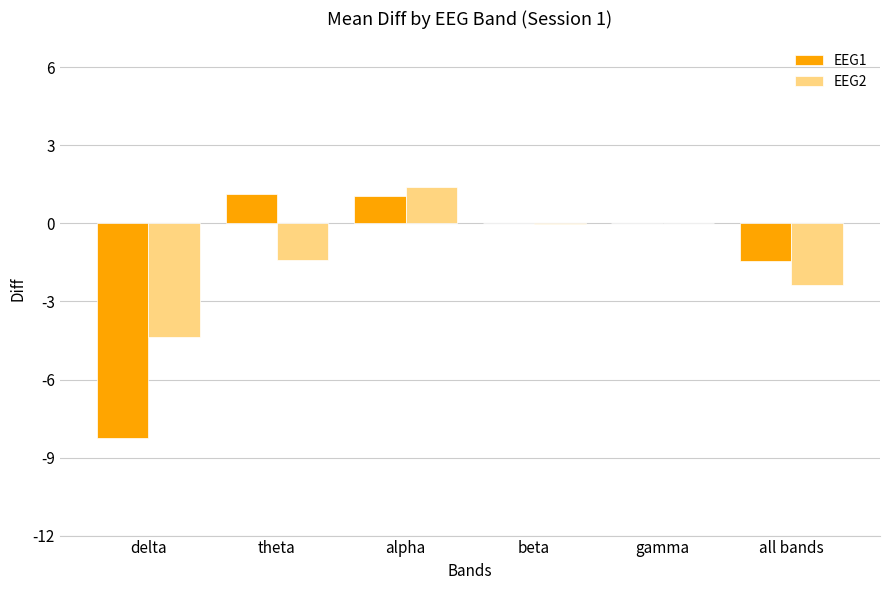

Which series has the largest range (max minus min)?

EEG1